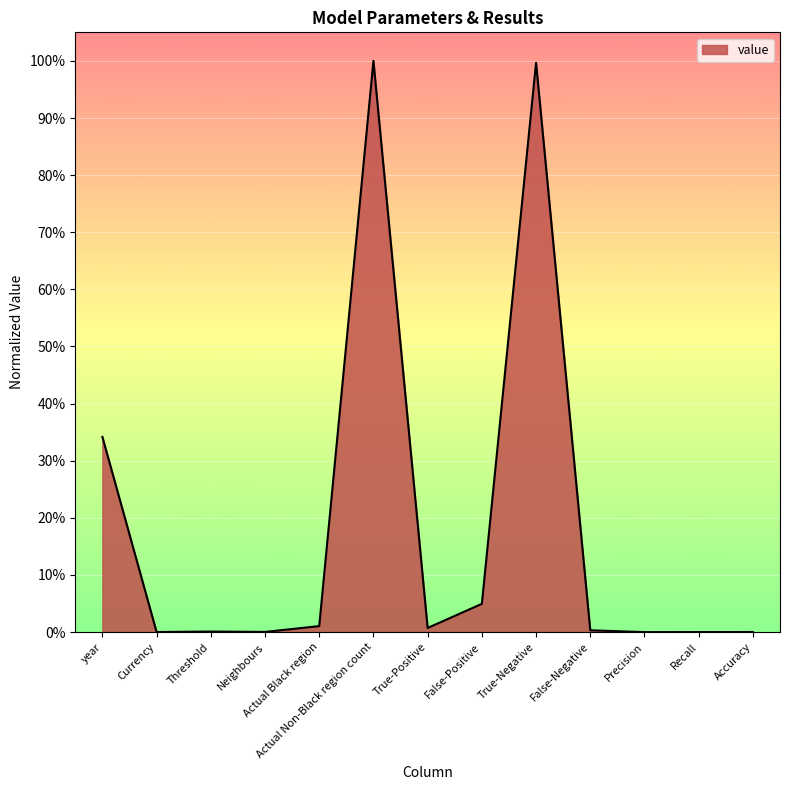

How many points are lower than both their immediate neighbors (excluding endpoints)?

4